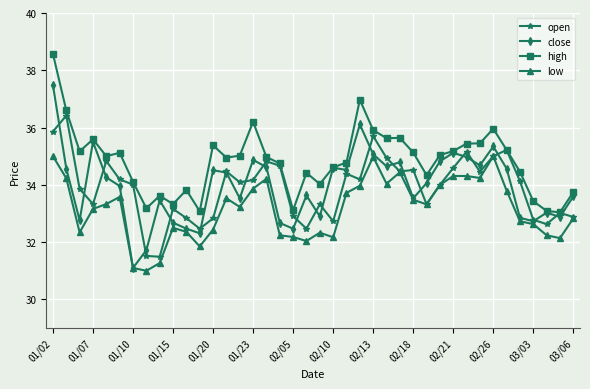

Which series has the largest total across all categories?

high